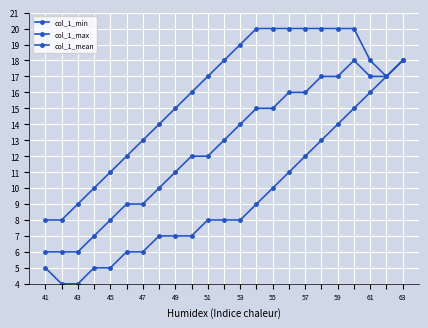

At how many categories does at least one series exceed 10?

19